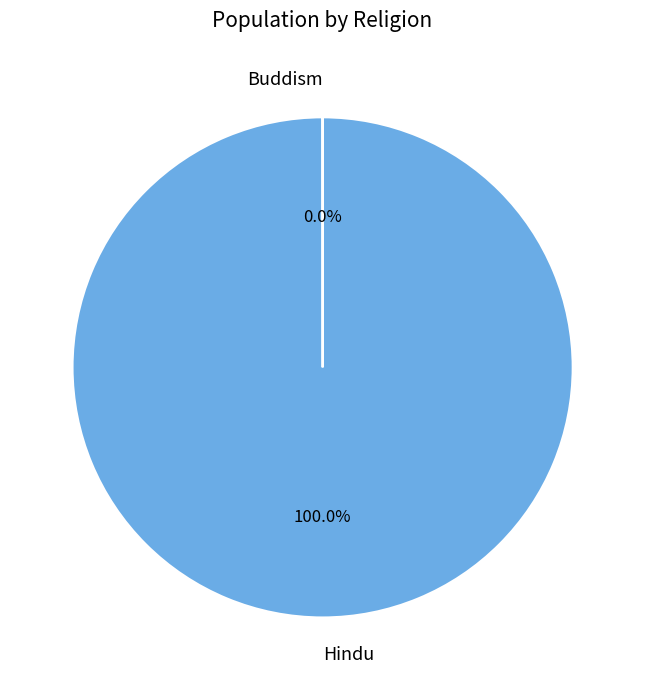

What is the largest slice in the pie chart?

Hindu